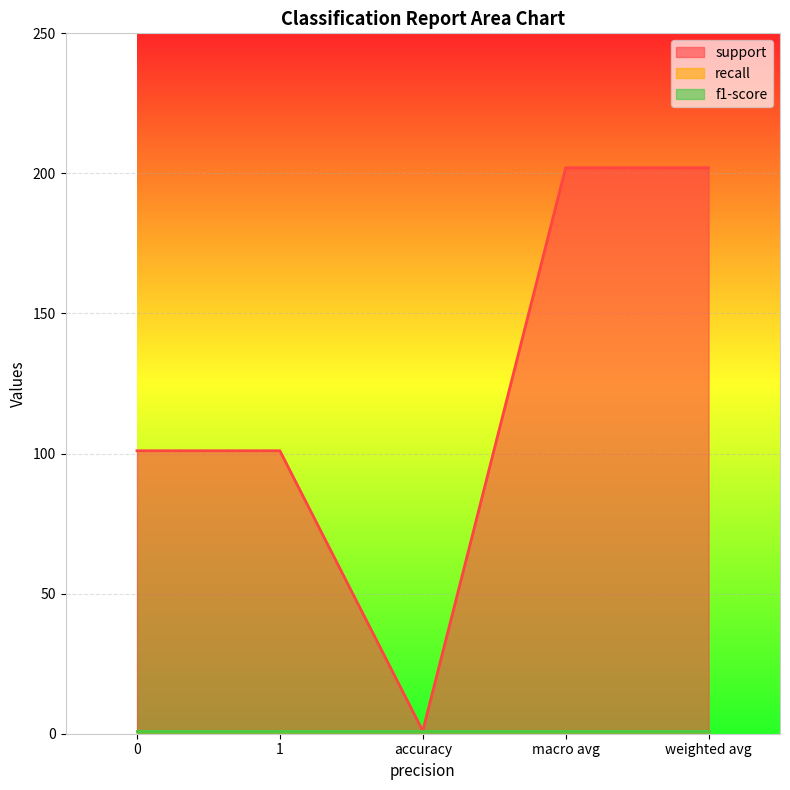

Which category has the lowest value across all series?

accuracy